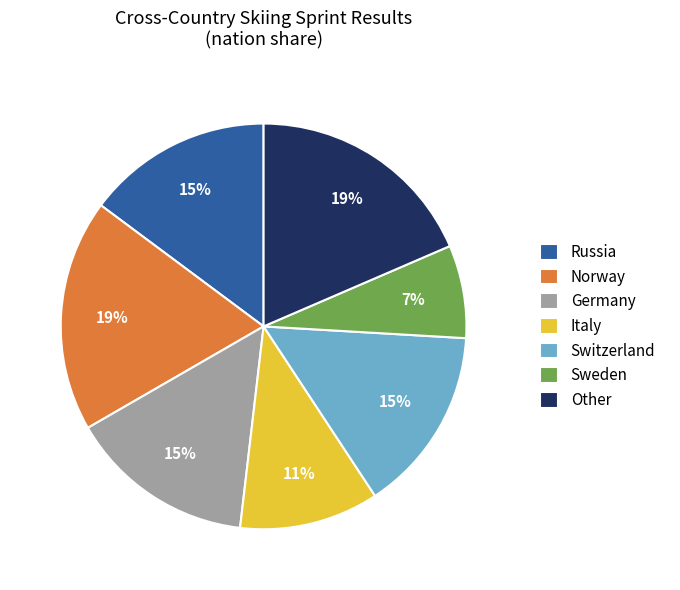

Which category has the smallest portion of the pie?

Sweden